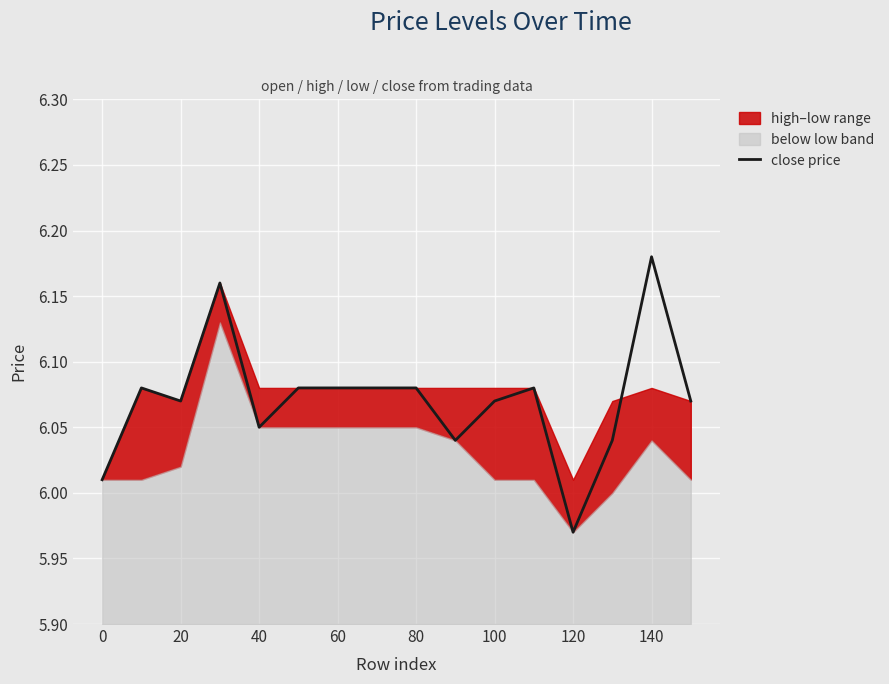

At which label does close price reach its minimum?

120